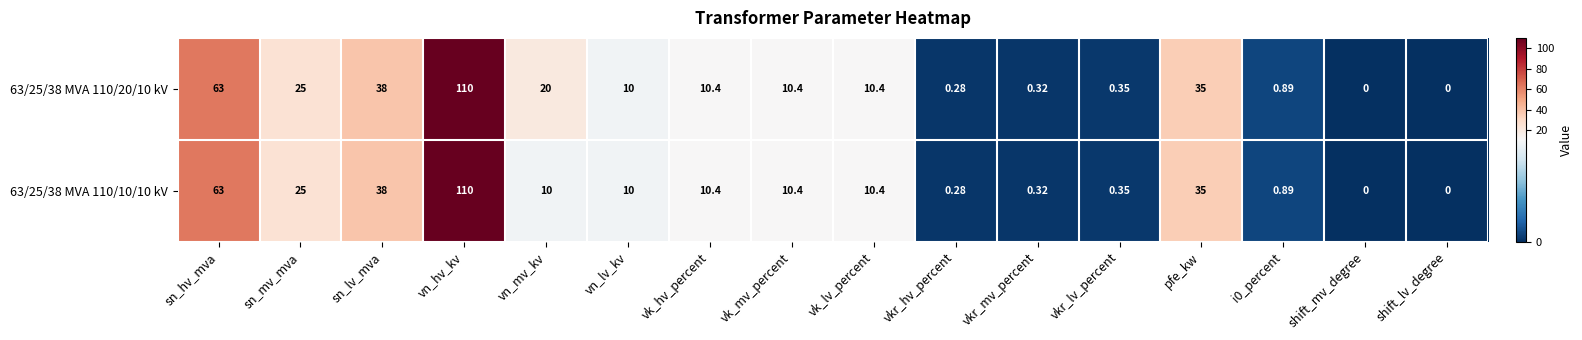

Is the value of 63/25/38 MVA 110/10/10 kV at vkr_lv_percent greater than the value of 63/25/38 MVA 110/20/10 kV at sn_hv_mva?

No